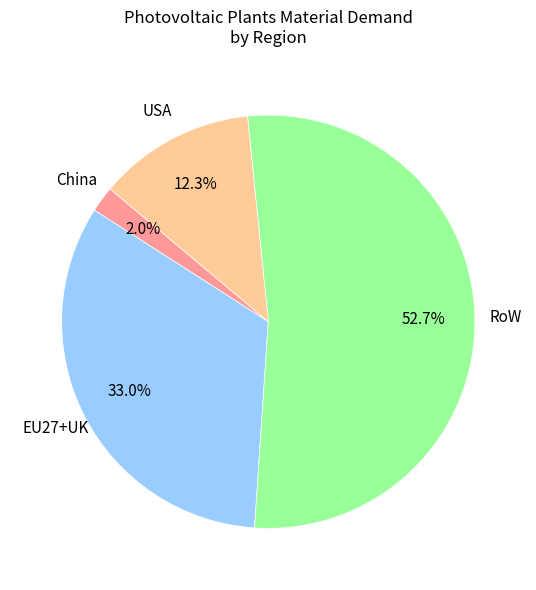

Is there any slice that represents more than half of the pie?

Yes